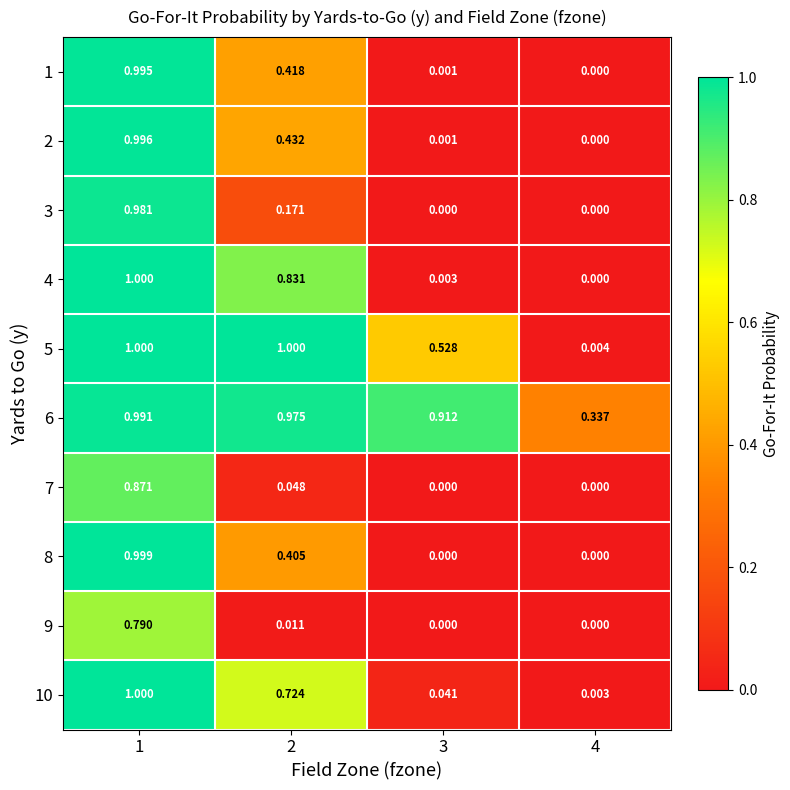

At 4, list the series in order from smallest to largest.

1, 2, 3, 4, 7, 8, 9, 10, 5, 6